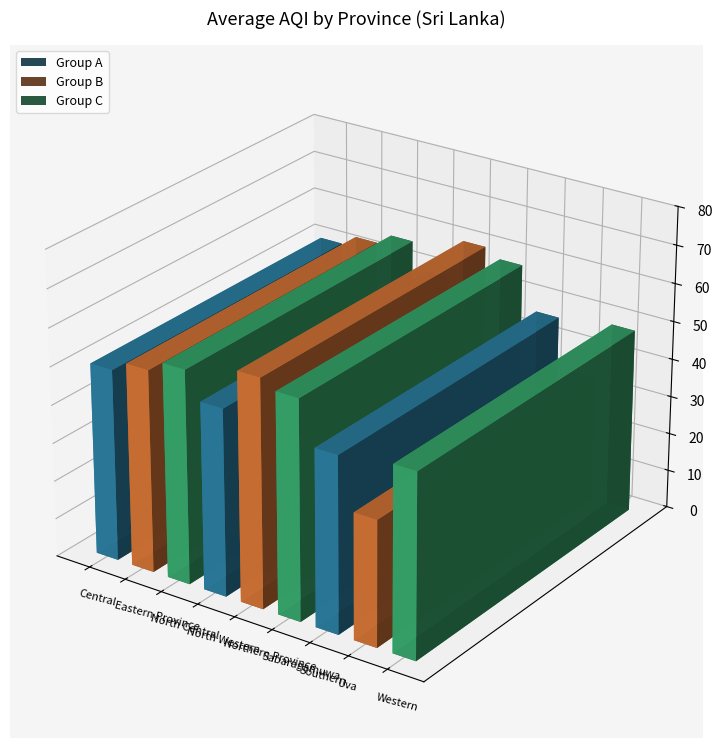

Rank the categories by value from highest to lowest.

North Western, Northern Province, Sabaragamuwa, North Central, Eastern Province, Central, Southern, Western, Uva